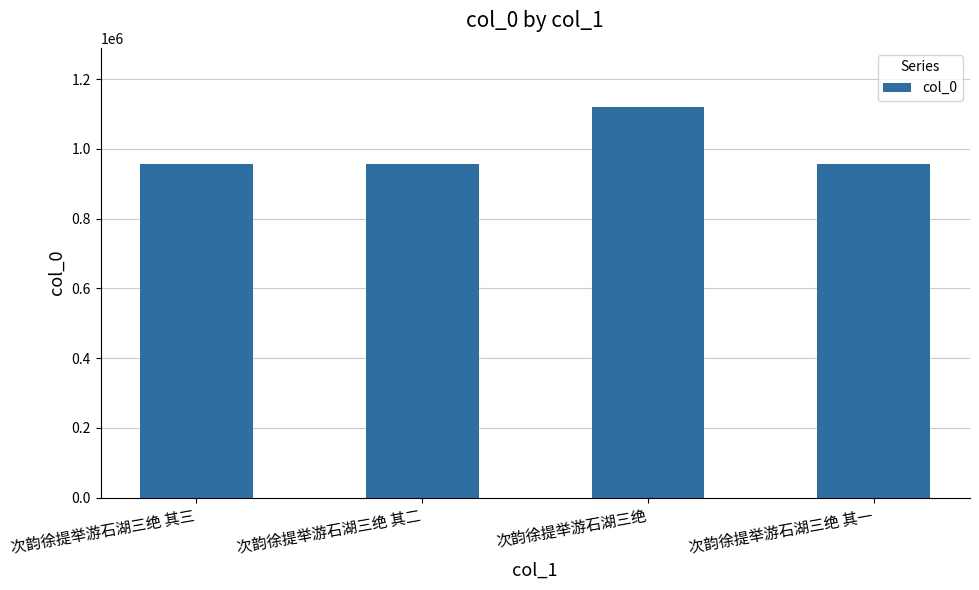

Is it true that the value at 次韵徐提举游石湖三绝 其二 is 955809?

True